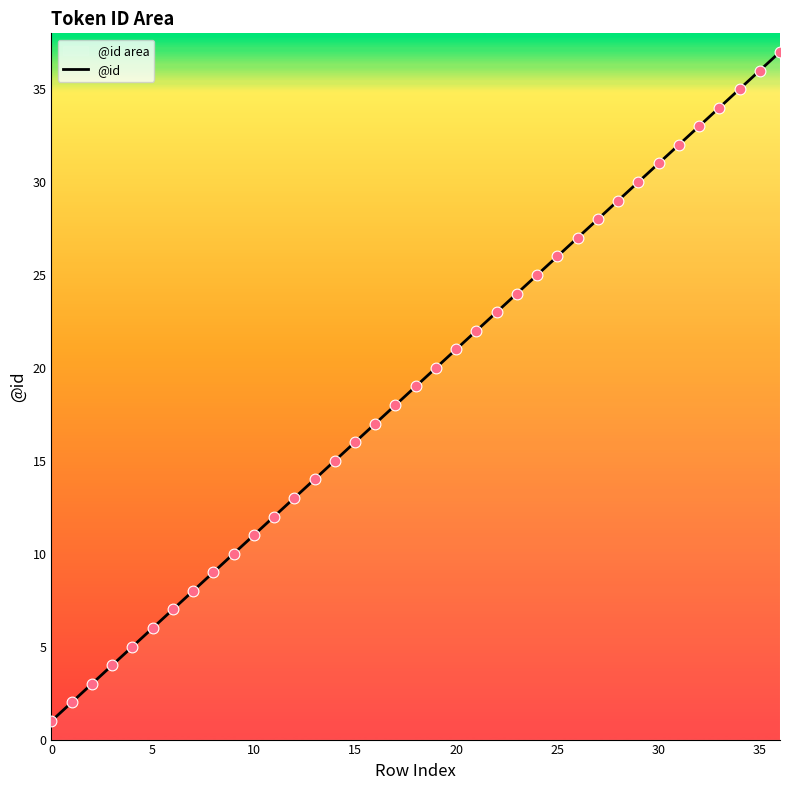

What is the change in value from 5 to 10?

+5